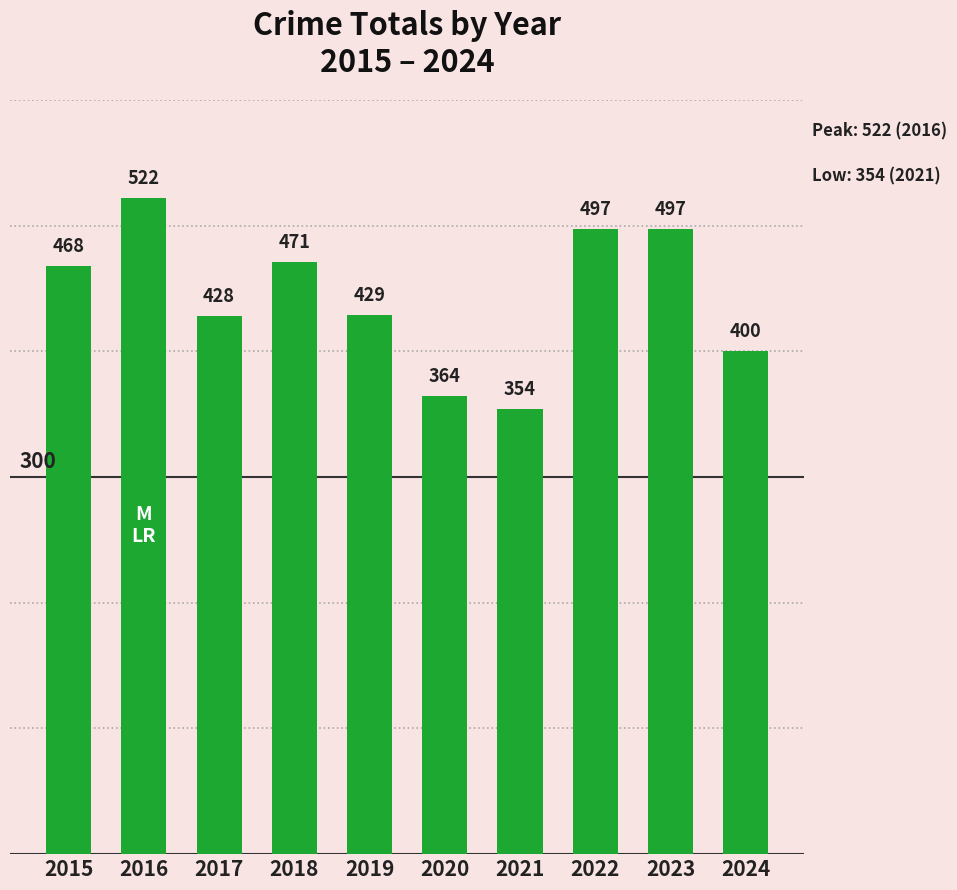

What is the average value?

443